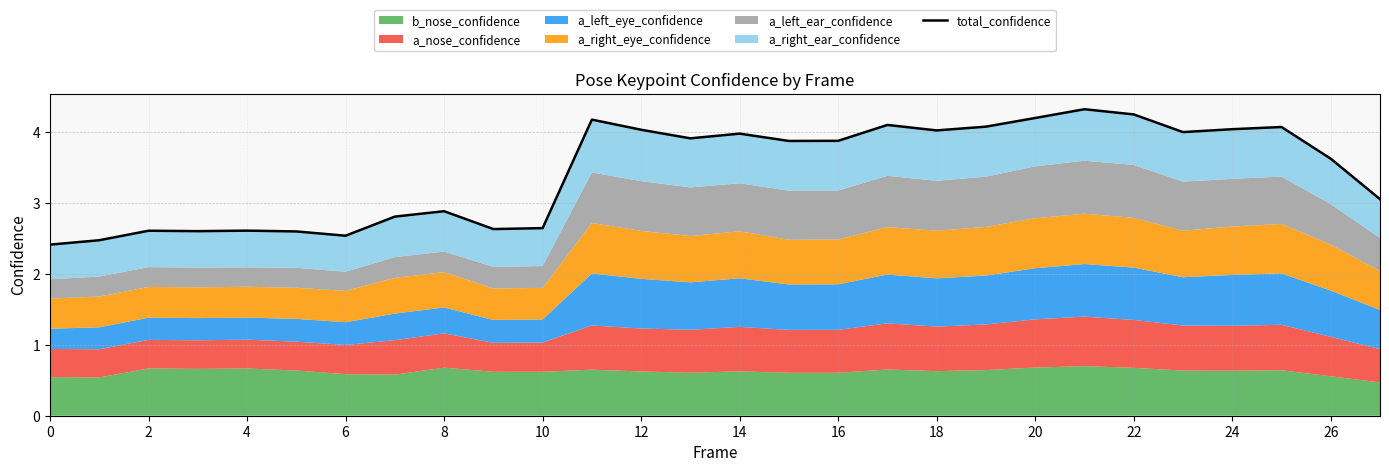

What is the smallest value displayed?

2.4